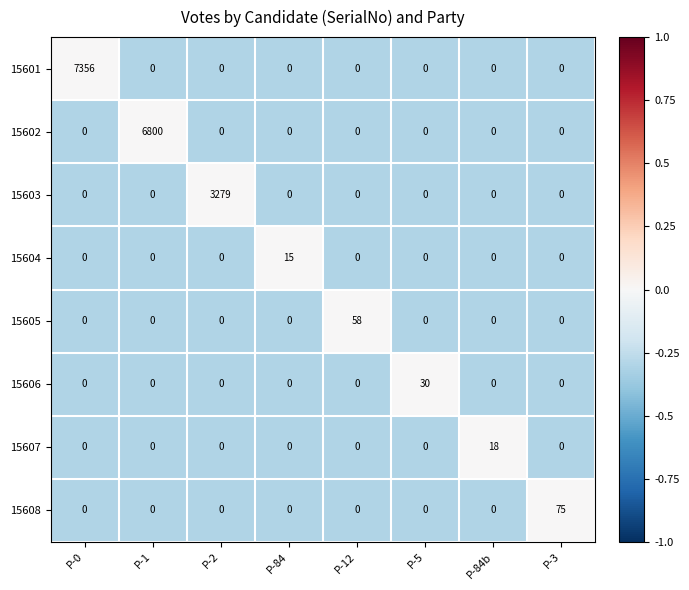

Which series changed the most between P-2 and P-5?

15603